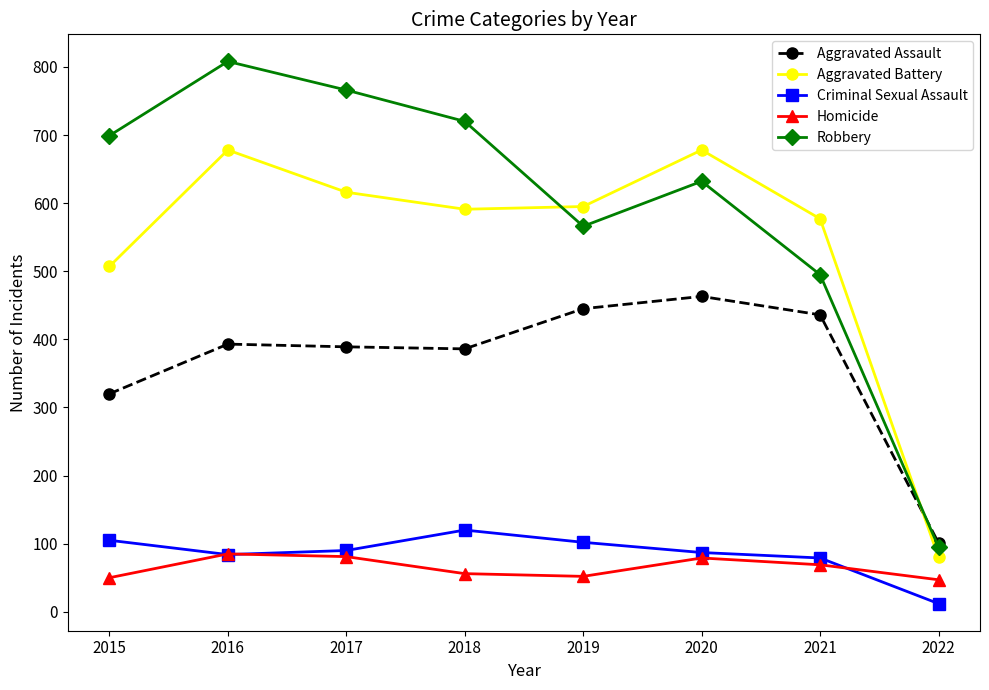

Which series changed the most between 2017 and 2018?

Robbery